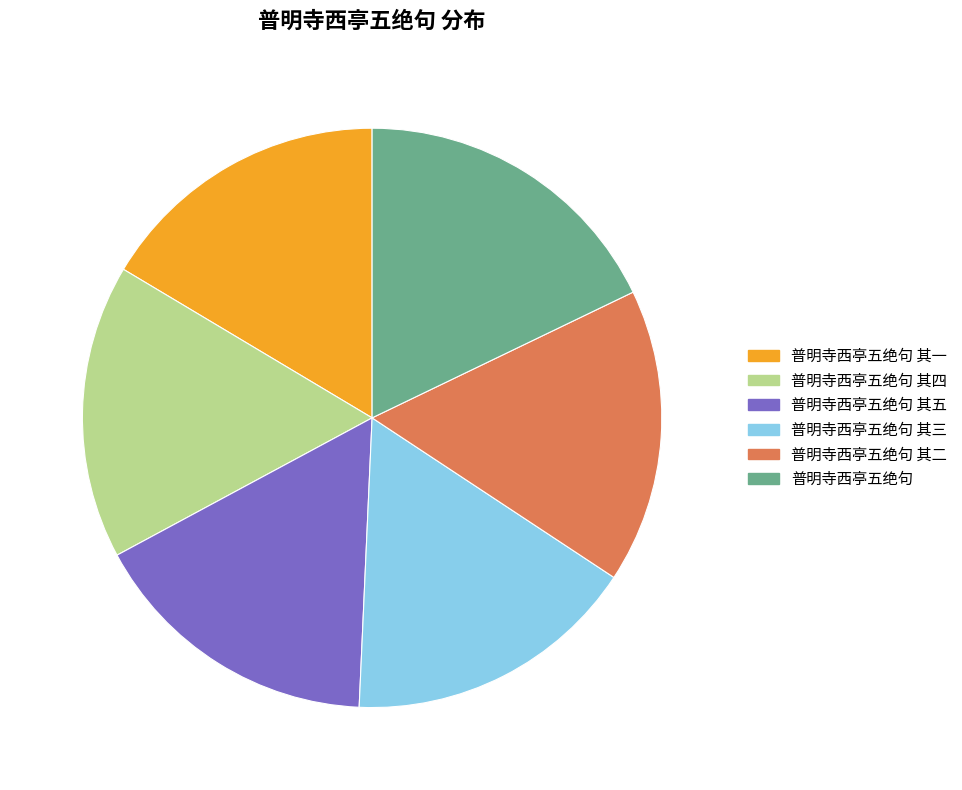

How many slices are in this pie chart?

6